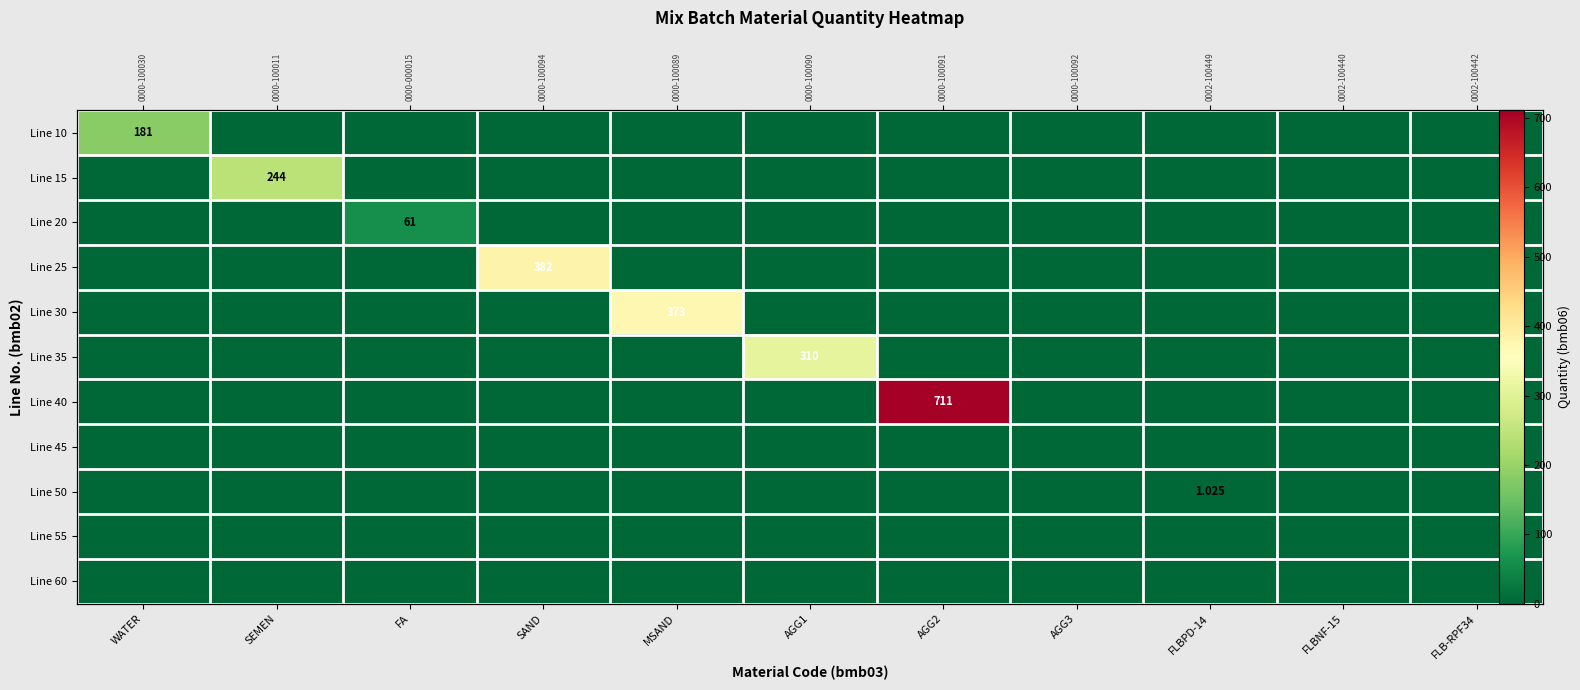

What is the total value across all series at FA?

61.0